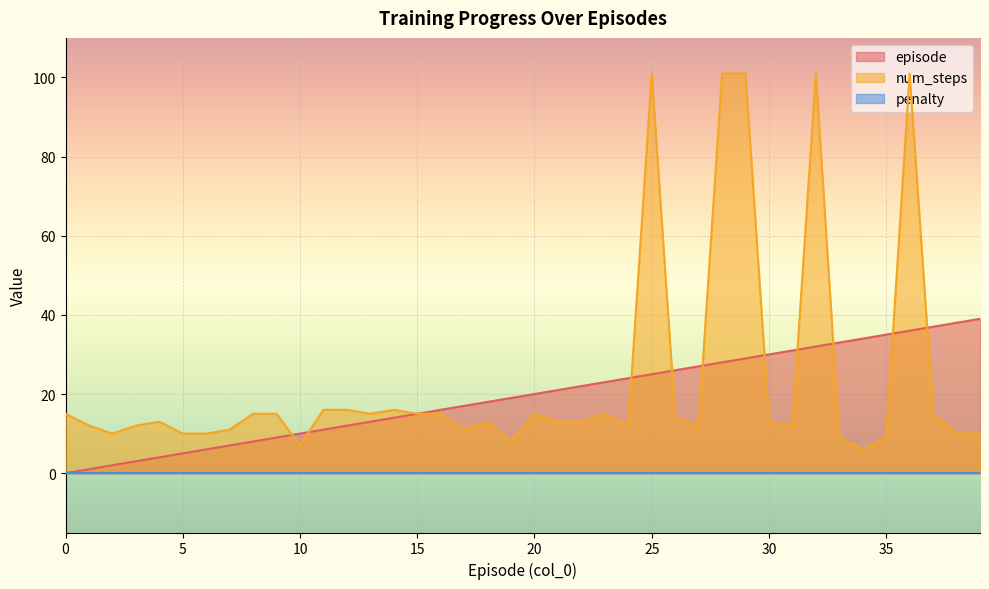

What is the difference between the maximum and second lowest values in the num_steps series?

94